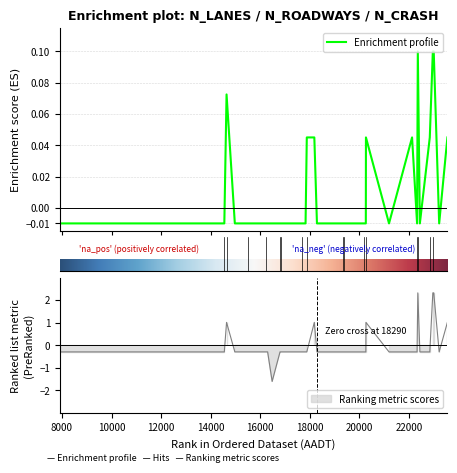

Between 16300 and 16857, which series saw the biggest shift?

N_LANES